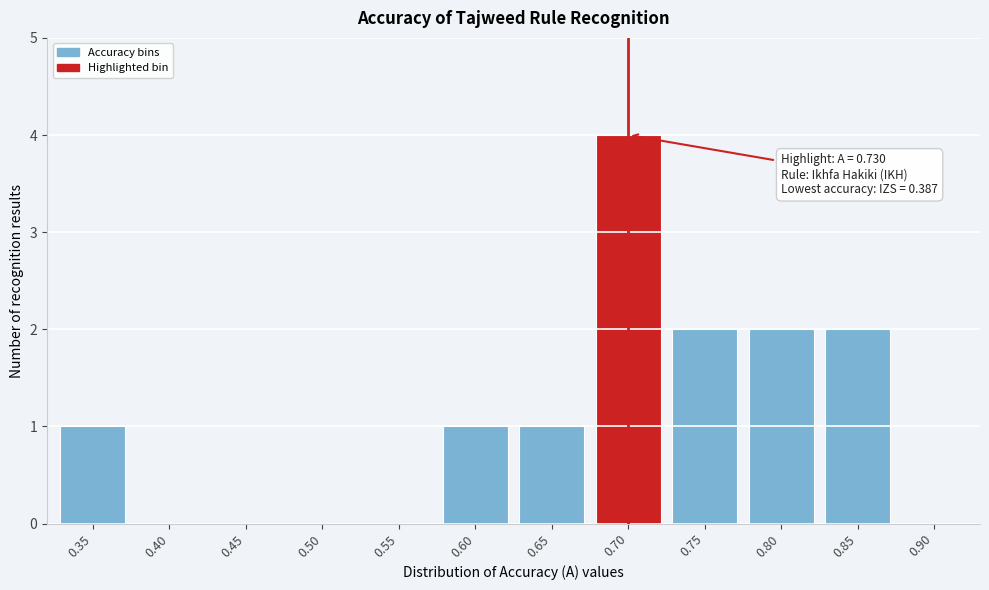

Reading left to right, transcribe all the data shown in this chart.

0.35=1	0.40=0	0.45=0	0.50=0	0.55=0	0.60=1	0.65=1	0.70=4	0.75=2	0.80=2	0.85=2	0.90=0